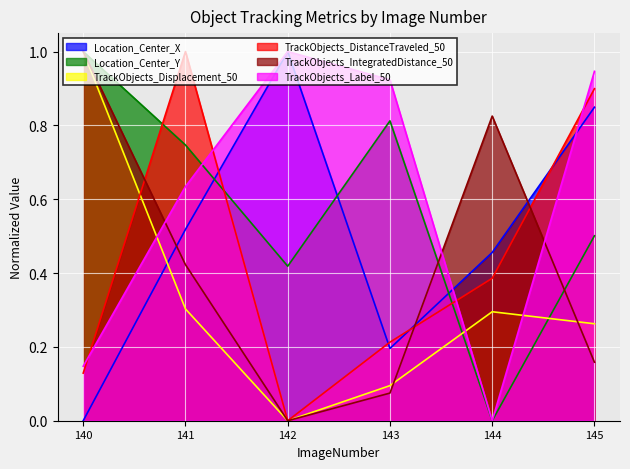

Reading left to right, extract all data points from this chart.

Location_Center_X: 0.0	0.5	1.0	0.2	0.5	0.8
Location_Center_Y: 1.0	0.7	0.4	0.8	0.0	0.5
TrackObjects_Displacement_50: 1.0	0.3	0.0	0.1	0.3	0.3
TrackObjects_DistanceTraveled_50: 0.1	1.0	0.0	0.2	0.4	0.9
TrackObjects_IntegratedDistance_50: 1.0	0.4	0.0	0.1	0.8	0.2
TrackObjects_Label_50: 0.1	0.6	1.0	0.9	0.0	0.9